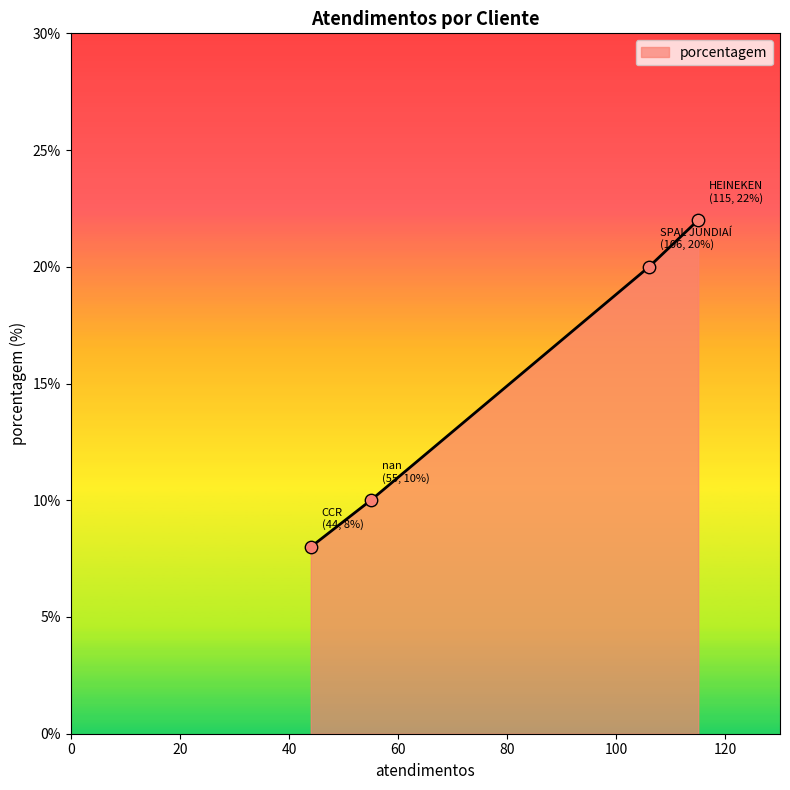

What is the change in value from HEINEKEN to nan?

-12